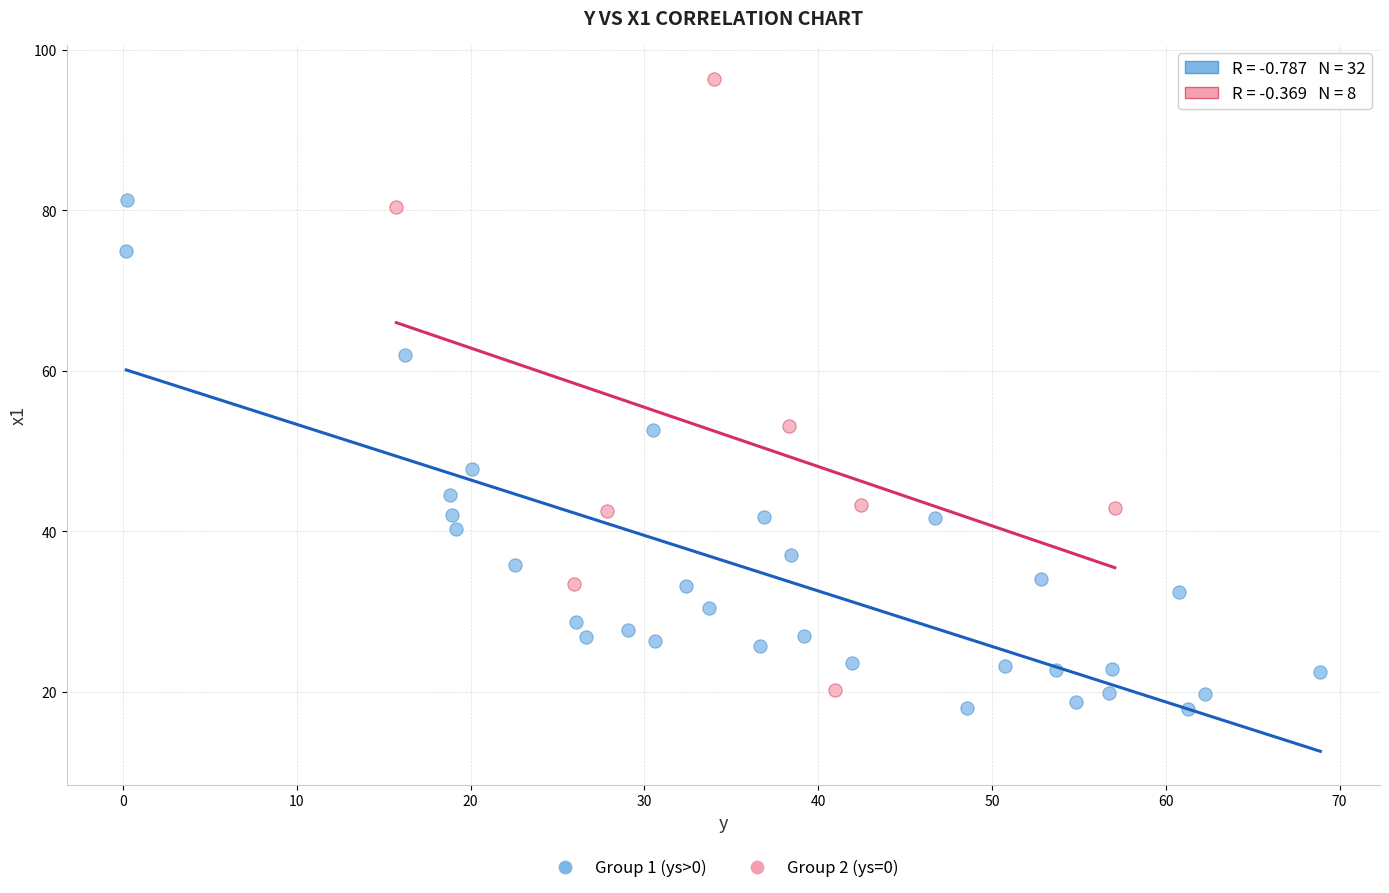

Which series contains the lowest Y value?

Group 1 (ys>0)